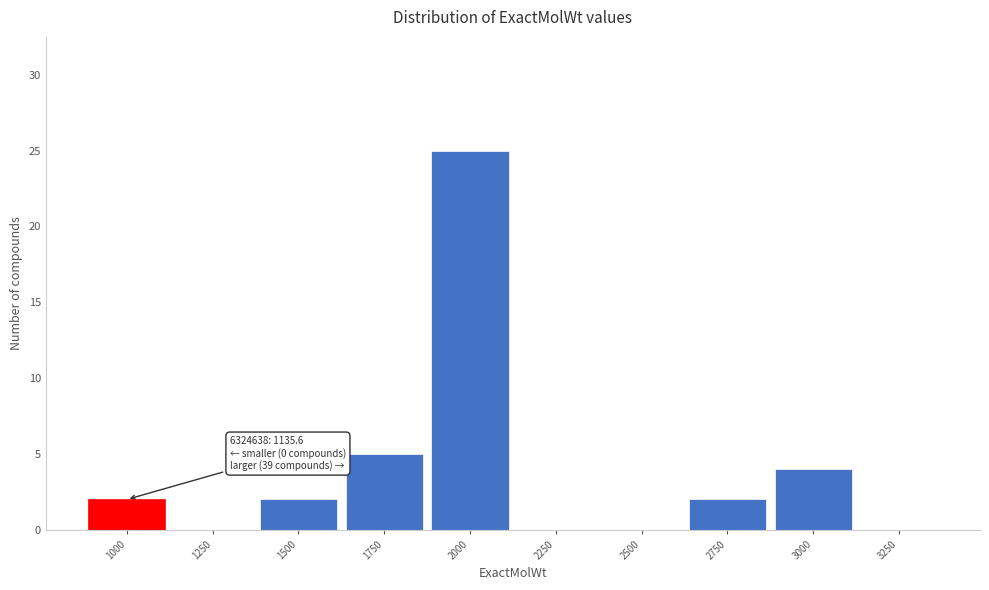

Reading left to right, what are all the values shown in this chart?

1000=2	1250=0	1500=2	1750=5	2000=25	2250=0	2500=0	2750=2	3000=4	3250=0